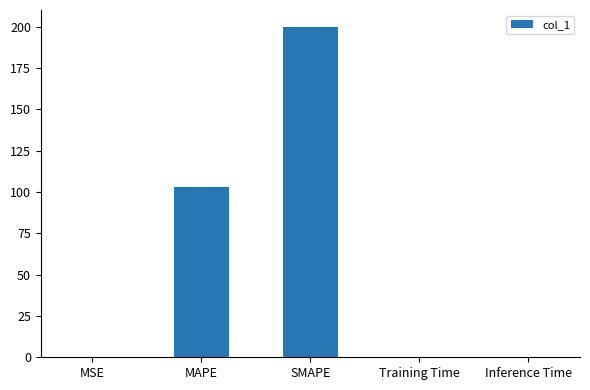

True or false: the data shows 200.0 at SMAPE.

True